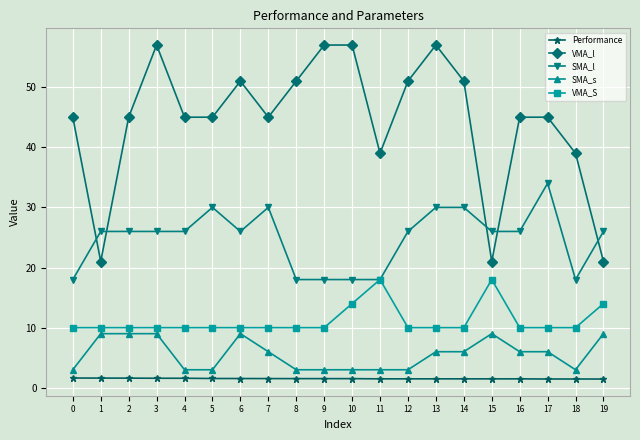

How many lines are shown in the chart?

5